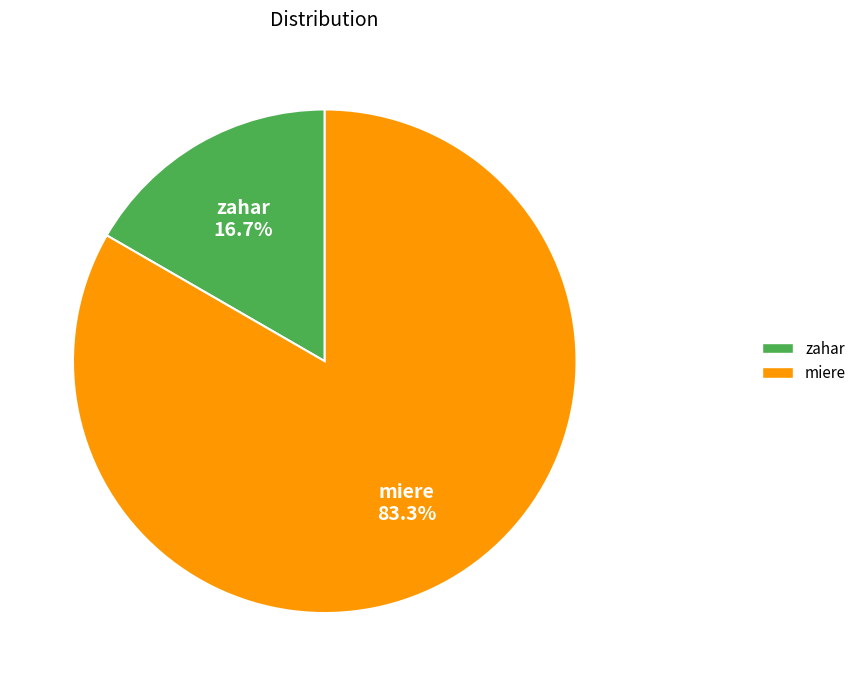

To the nearest percent, what is the difference between the miere and zahar slice percentages?

67%